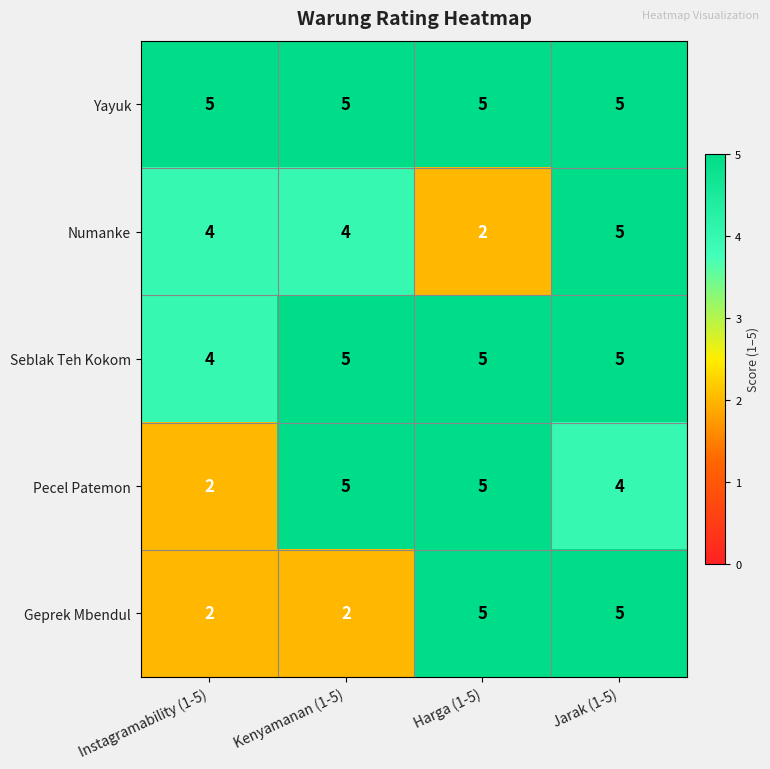

True or false: Pecel Patemon has a value of 3 at Harga (1-5).

False